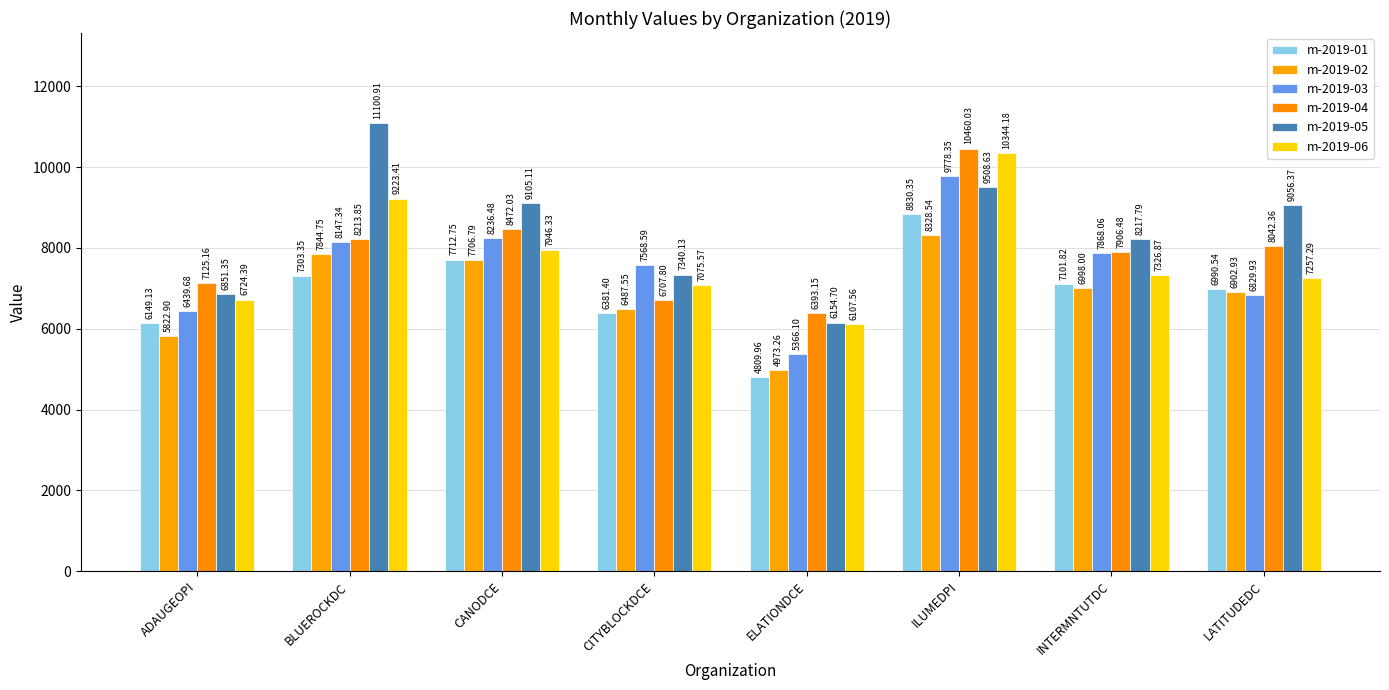

Reading right to left, what are all the values shown in this chart?

m-2019-01: LATITUDEDC=6990.5	INTERMNTUTDC=7101.8	ILUMEDPI=8830.4	ELATIONDCE=4810.0	CITYBLOCKDCE=6381.4	CANODCE=7712.8	BLUEROCKDC=7303.4	ADAUGEOPI=6149.1
m-2019-02: LATITUDEDC=6902.9	INTERMNTUTDC=6998.0	ILUMEDPI=8328.5	ELATIONDCE=4973.3	CITYBLOCKDCE=6487.6	CANODCE=7706.8	BLUEROCKDC=7844.8	ADAUGEOPI=5822.9
m-2019-03: LATITUDEDC=6829.9	INTERMNTUTDC=7868.1	ILUMEDPI=9778.4	ELATIONDCE=5366.1	CITYBLOCKDCE=7568.6	CANODCE=8236.5	BLUEROCKDC=8147.3	ADAUGEOPI=6439.7
m-2019-04: LATITUDEDC=8042.4	INTERMNTUTDC=7906.5	ILUMEDPI=10460.0	ELATIONDCE=6393.1	CITYBLOCKDCE=6707.8	CANODCE=8472.0	BLUEROCKDC=8213.9	ADAUGEOPI=7125.2
m-2019-05: LATITUDEDC=9056.4	INTERMNTUTDC=8217.8	ILUMEDPI=9508.6	ELATIONDCE=6154.7	CITYBLOCKDCE=7340.1	CANODCE=9105.1	BLUEROCKDC=11100.9	ADAUGEOPI=6851.4
m-2019-06: LATITUDEDC=7257.3	INTERMNTUTDC=7326.9	ILUMEDPI=10344.2	ELATIONDCE=6107.6	CITYBLOCKDCE=7075.6	CANODCE=7946.3	BLUEROCKDC=9223.4	ADAUGEOPI=6724.4